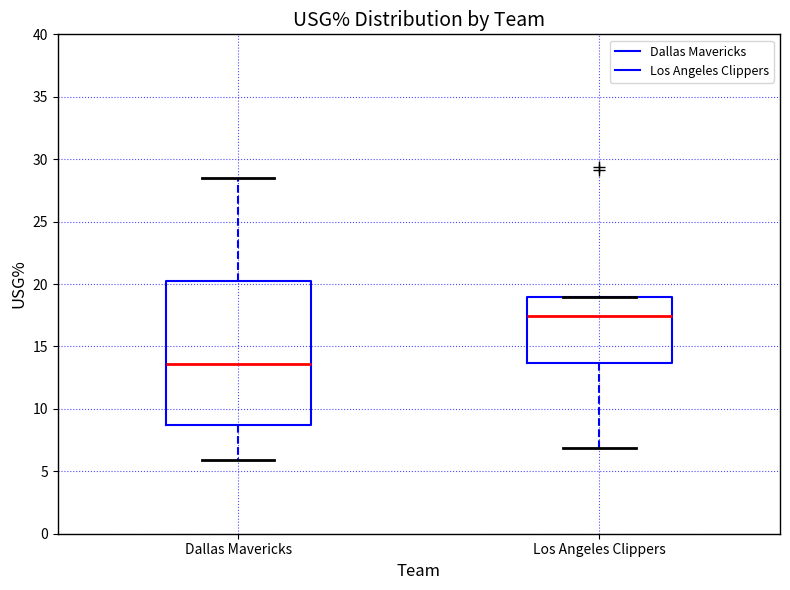

Comparing the boxes themselves (not the whiskers), which one is the tallest?

Dallas Mavericks